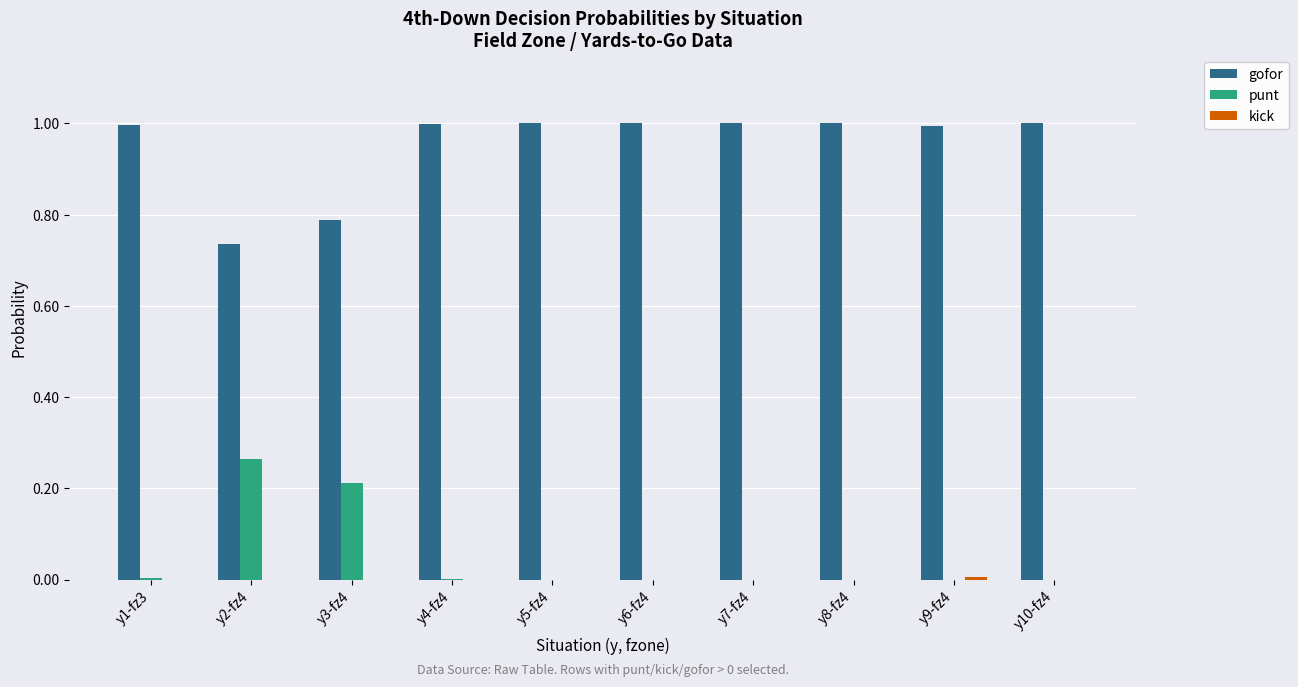

How many groups of bars are there?

10